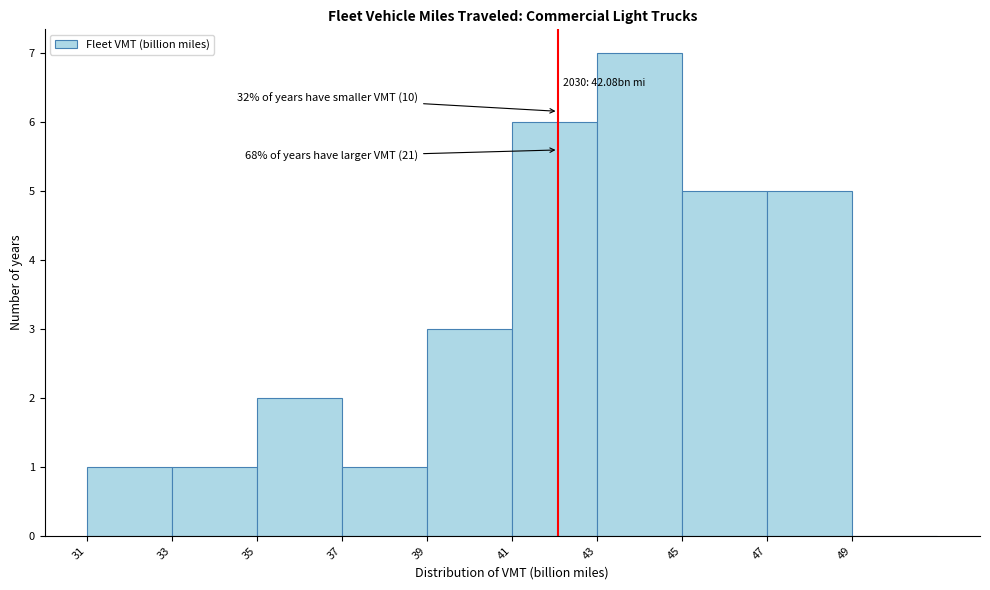

Which range on the x-axis has the tallest bar?

43 to 45